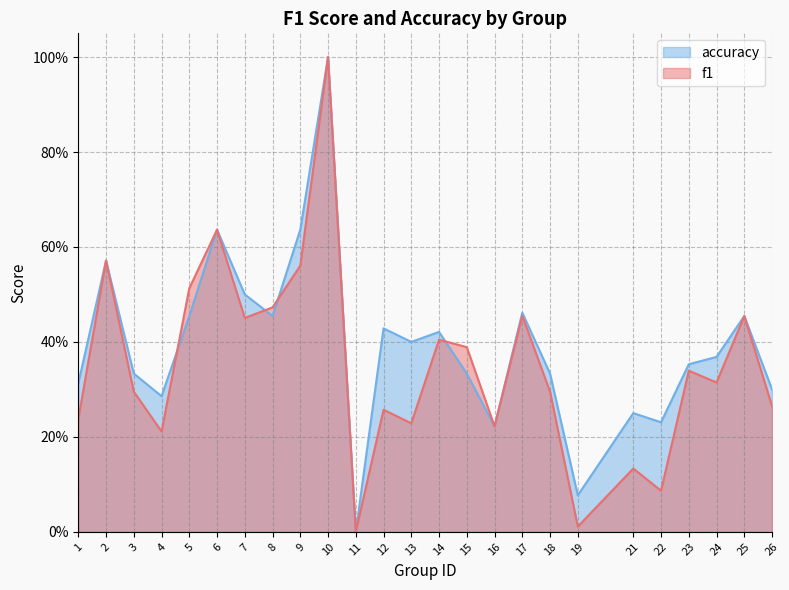

List the series in order of their overall mean, lowest first.

f1, accuracy